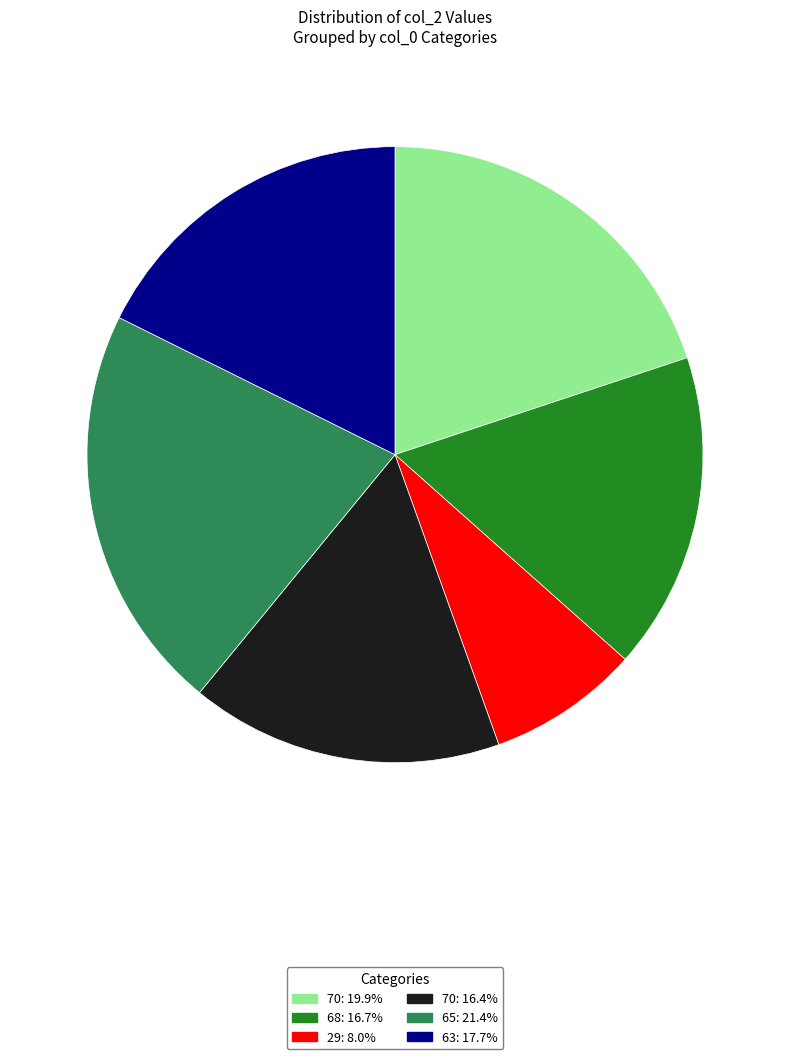

Is there any slice that represents more than half of the pie?

No